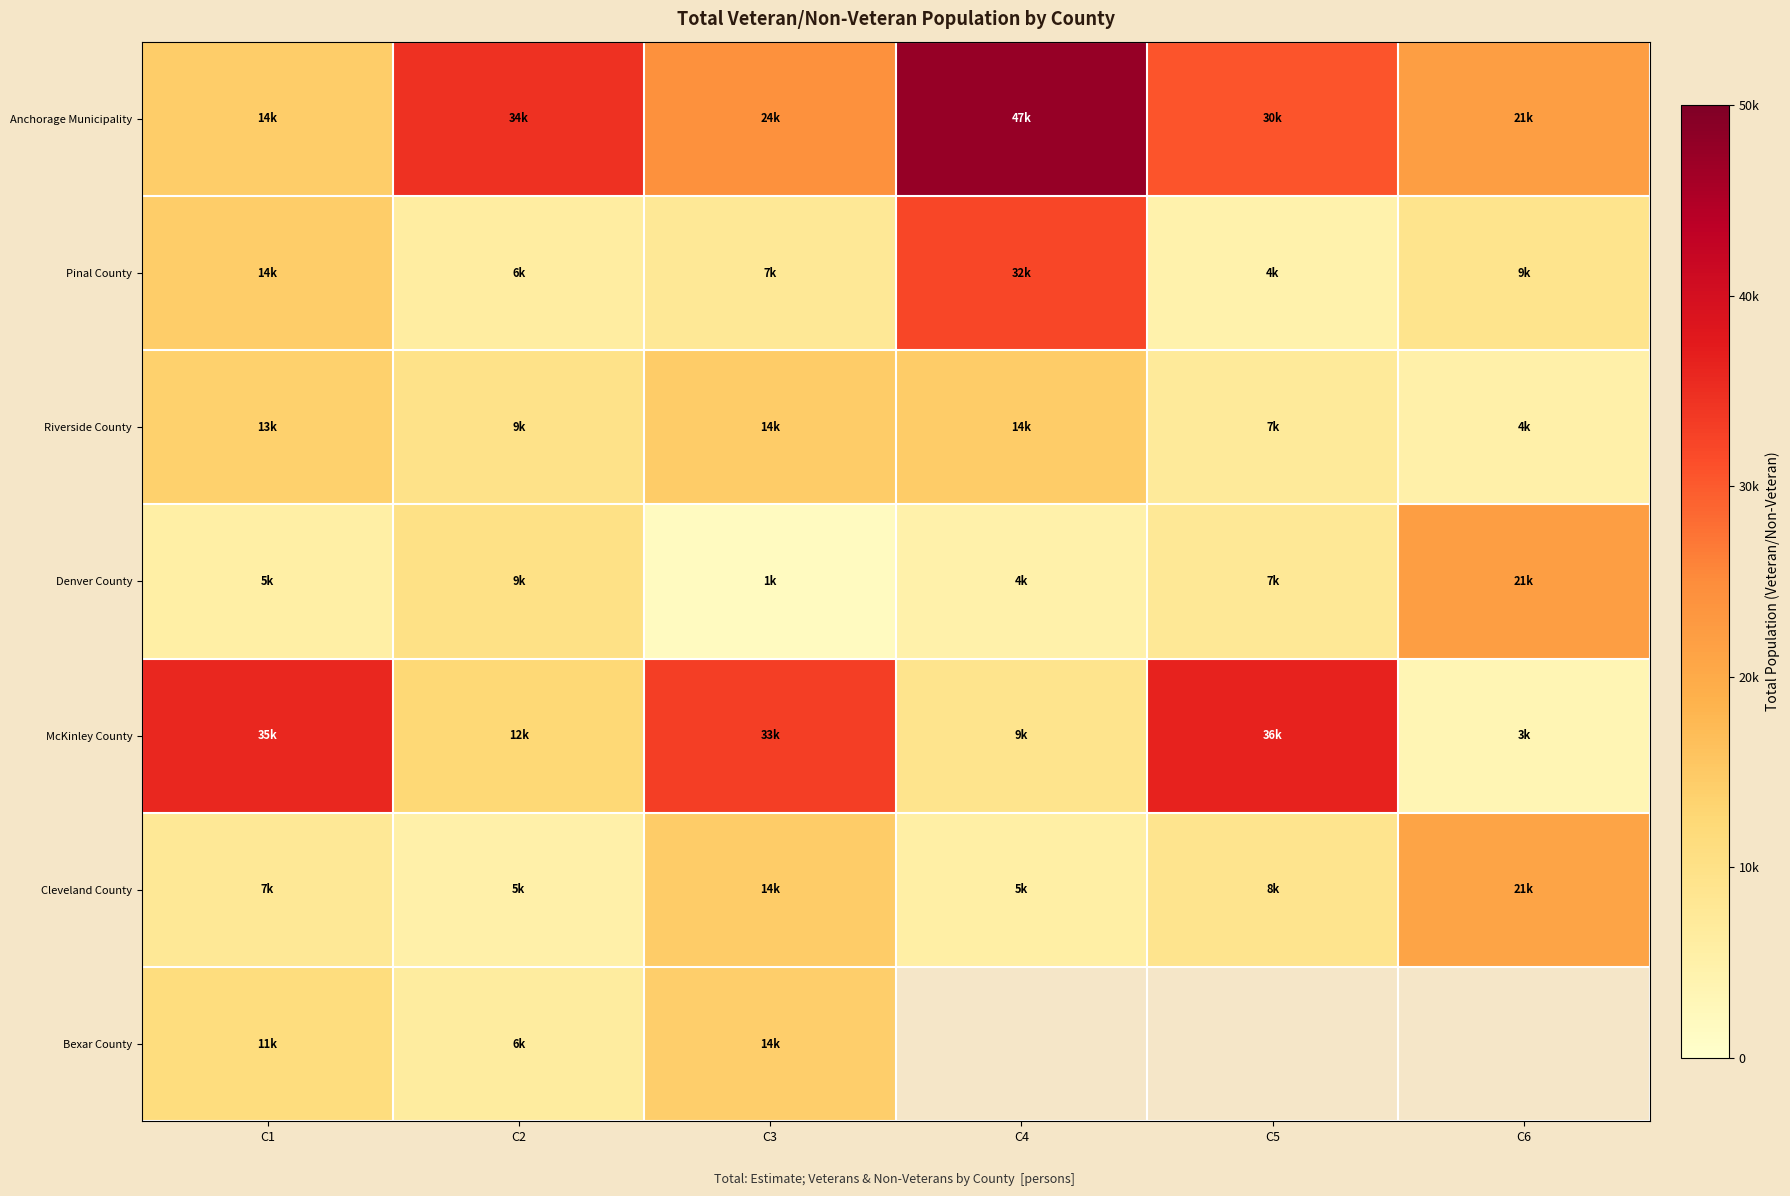

Rank the series by their maximum value, from highest to lowest.

Anchorage Municipality, McKinley County, Pinal County, Denver County, Cleveland County, Riverside County, Bexar County